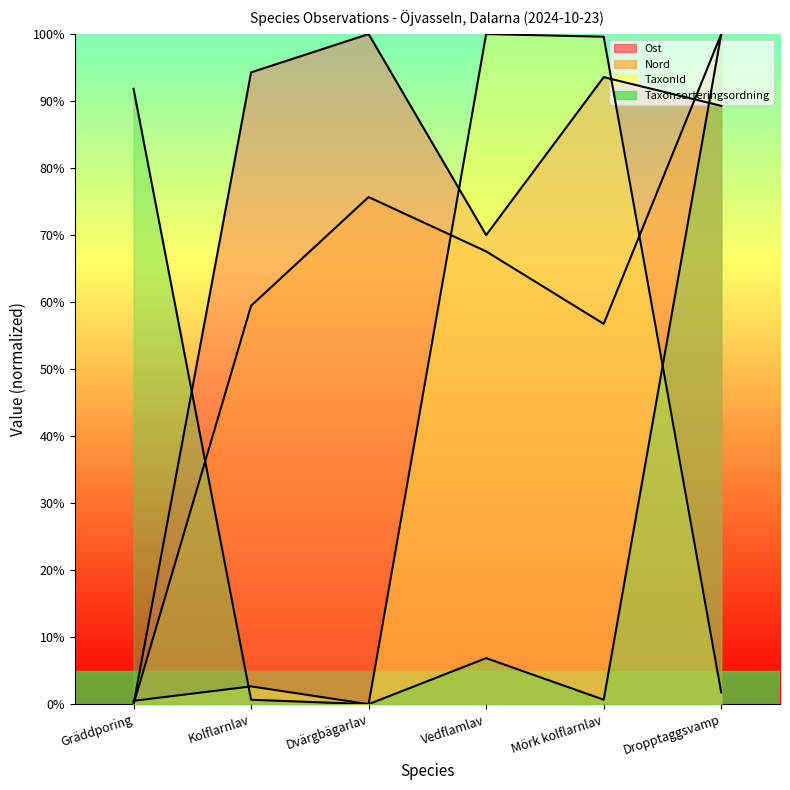

How many interior local valleys does the Ost series have?

1